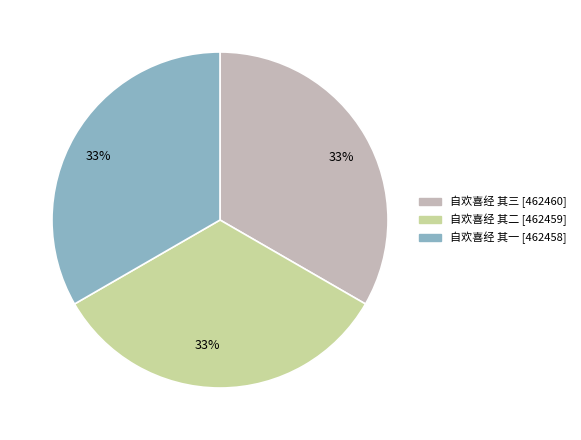

Is there any slice that represents more than half of the pie?

No